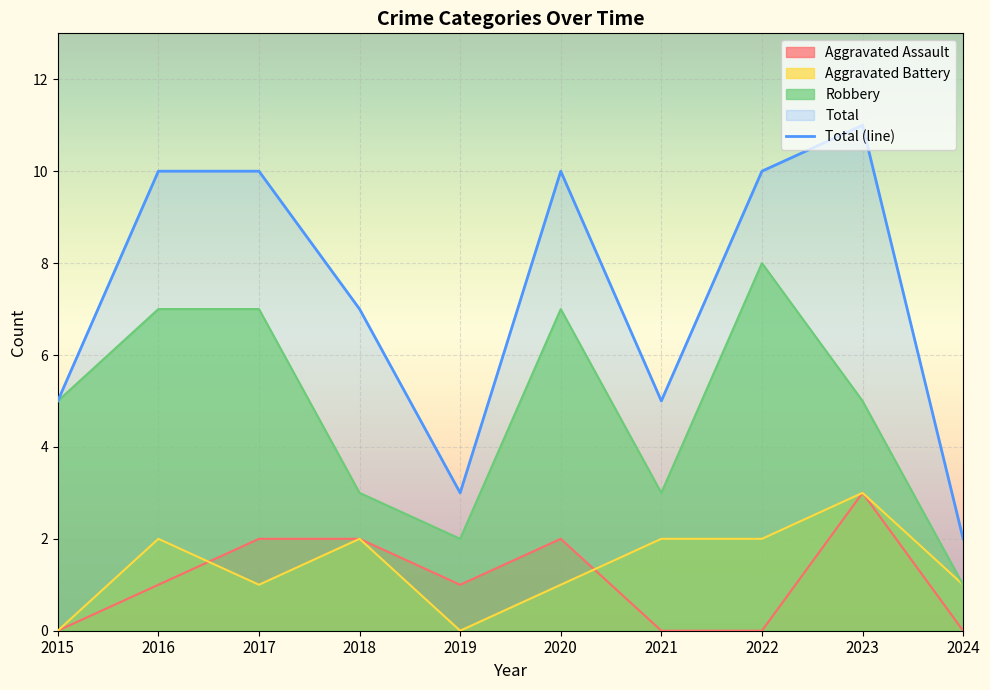

The value of Aggravated Assault at 2021 is 2. True or false?

False